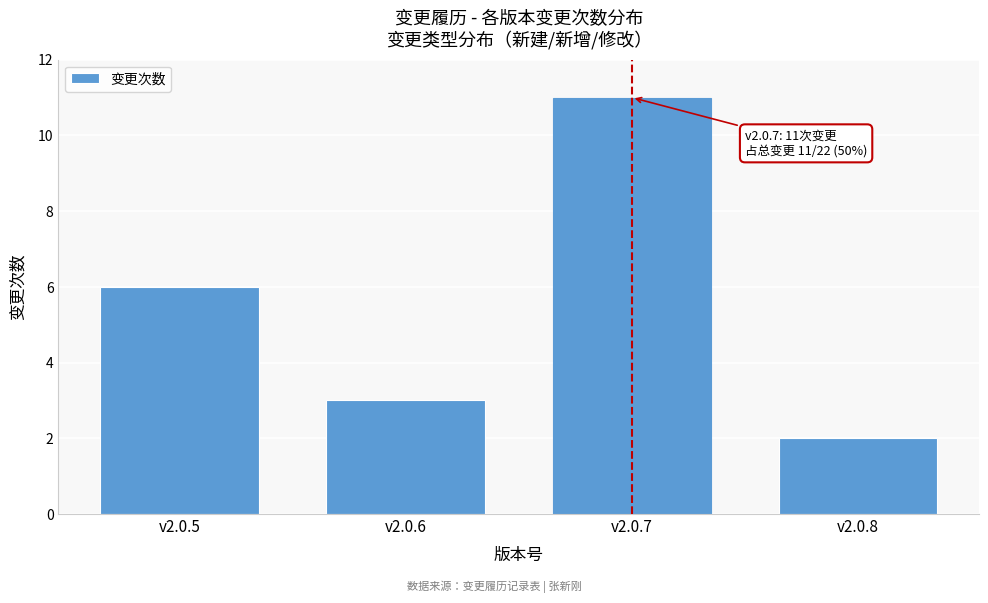

Reading left to right, transcribe all the data shown in this chart.

6	3	11	2